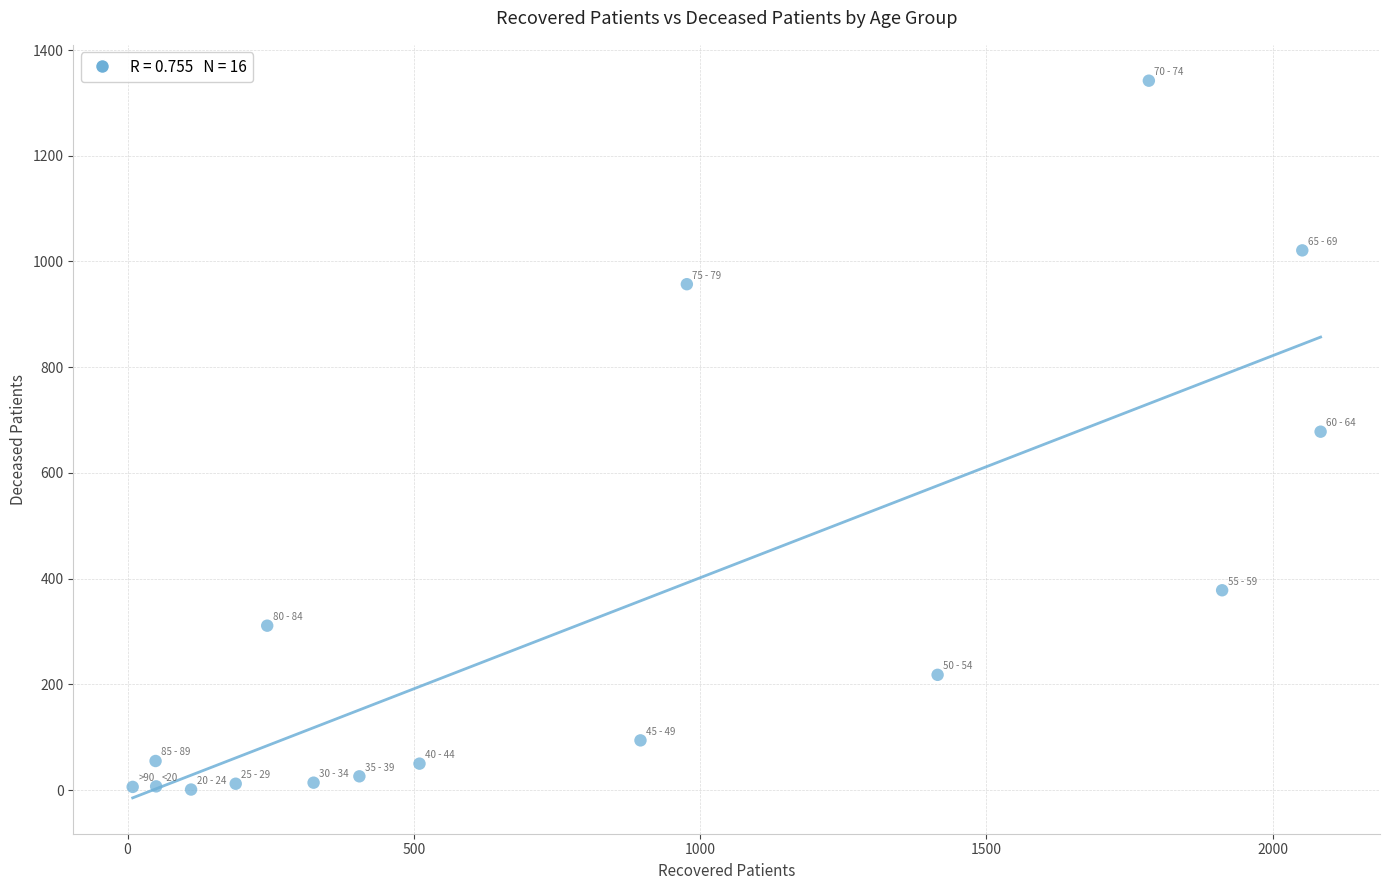

What is the range of X values (max minus min)?

2075